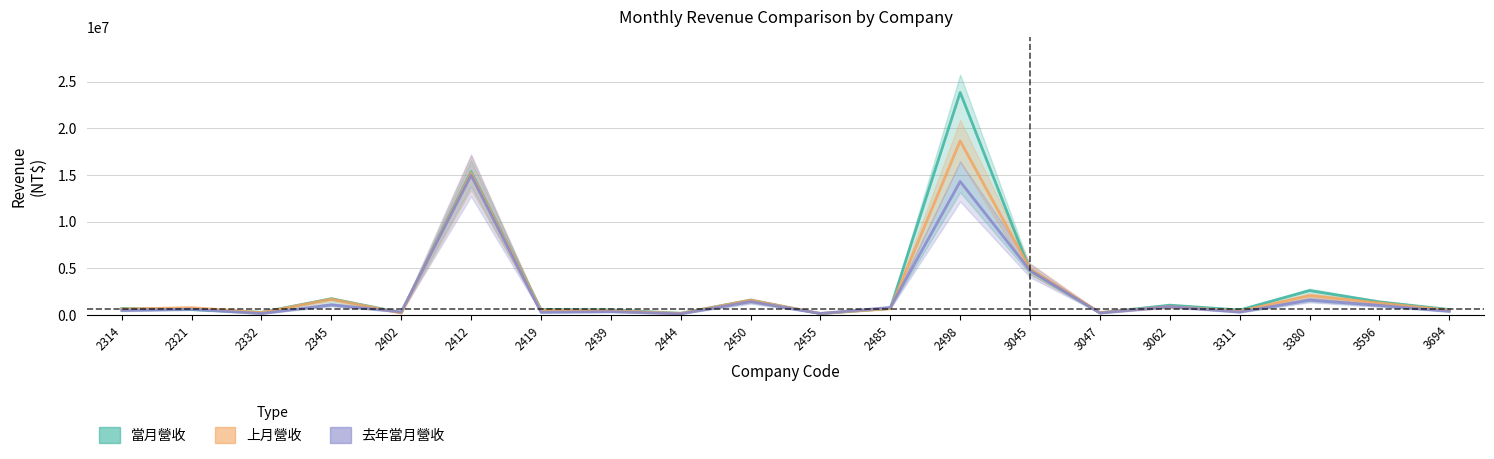

What is the difference between the maximum and minimum values in the 去年當月營收 series?

14834172